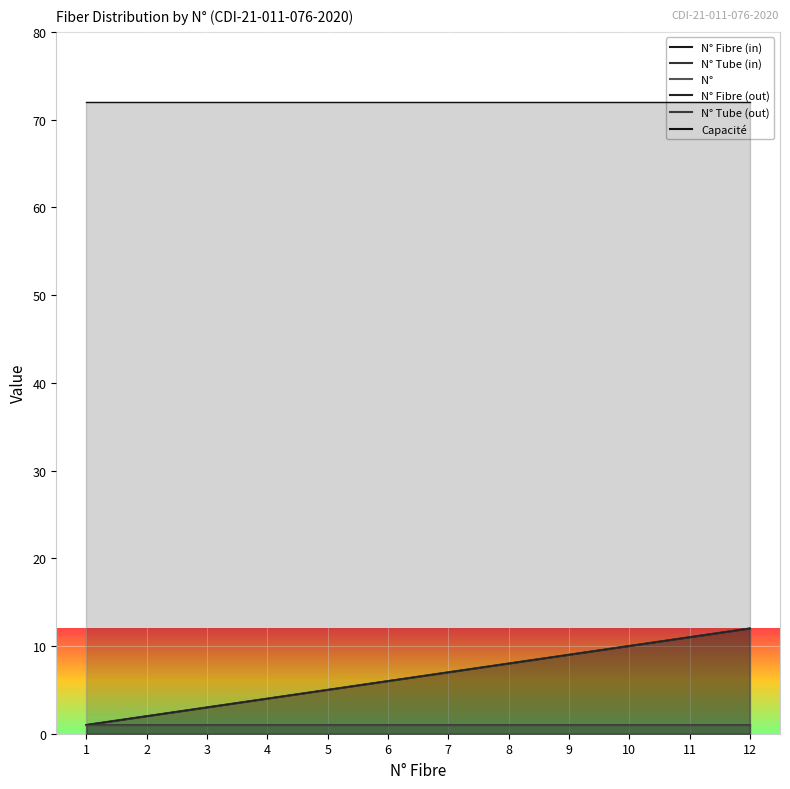

What is the sum of the N° Fibre (out) values at 12 and 4?

16